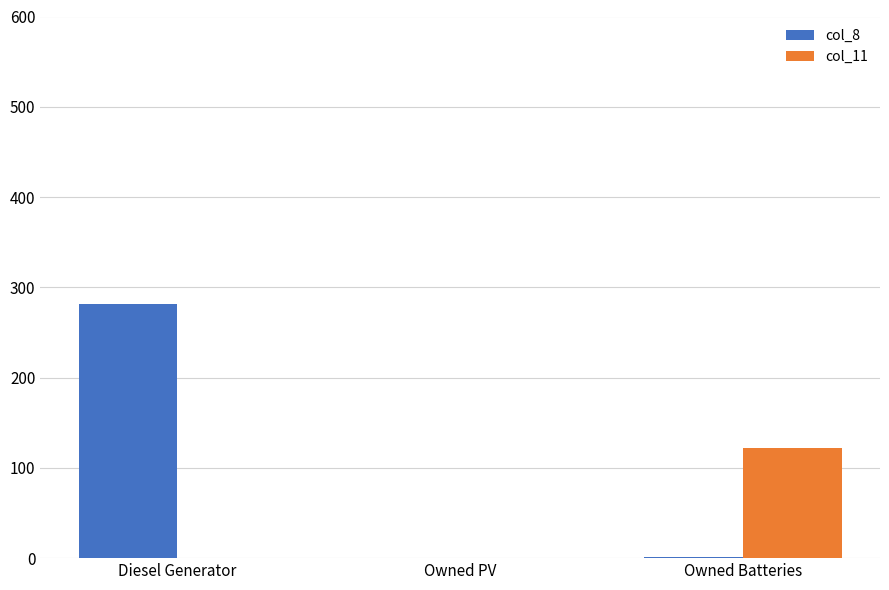

What is the sum of all col_8 values?

282